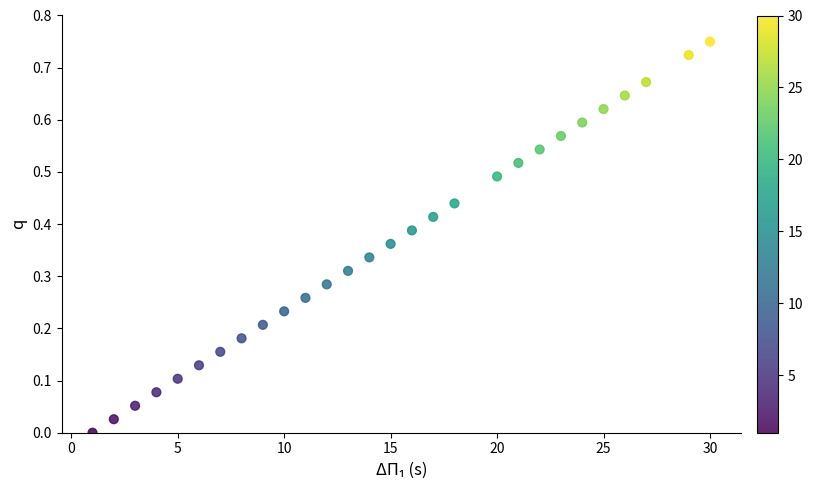

What is the range of X values (max minus min)?

29.0